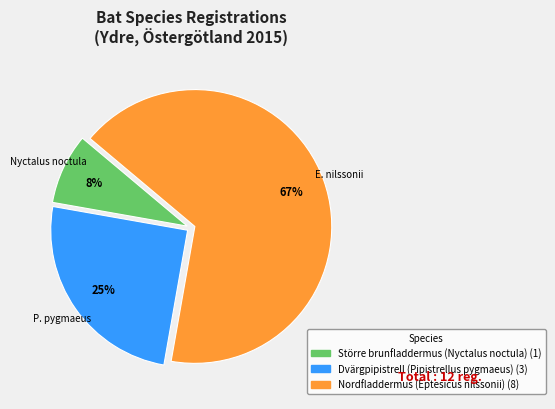

What is the ratio of the value at Nordfladdermus (Eptesicus nilssonii) to the value at Dvärgpipistrell (Pipistrellus pygmaeus)?

2.7